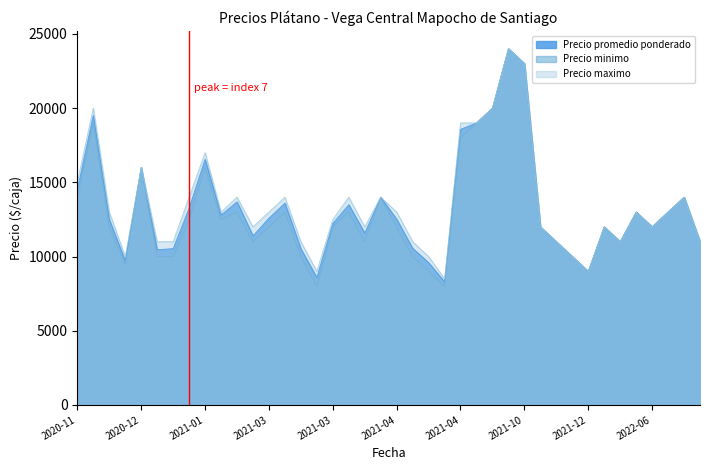

At which category is the sum across all series the highest?

2021-10-14